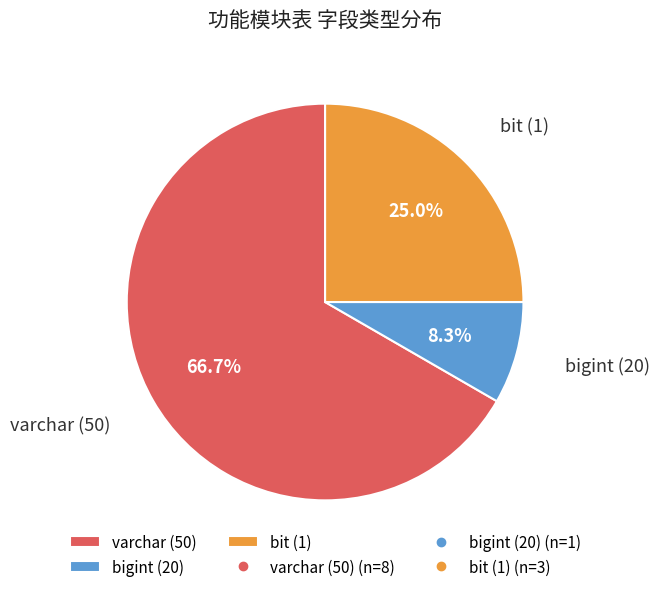

What is the total percentage of bit (1) and varchar (50)?

91.7%